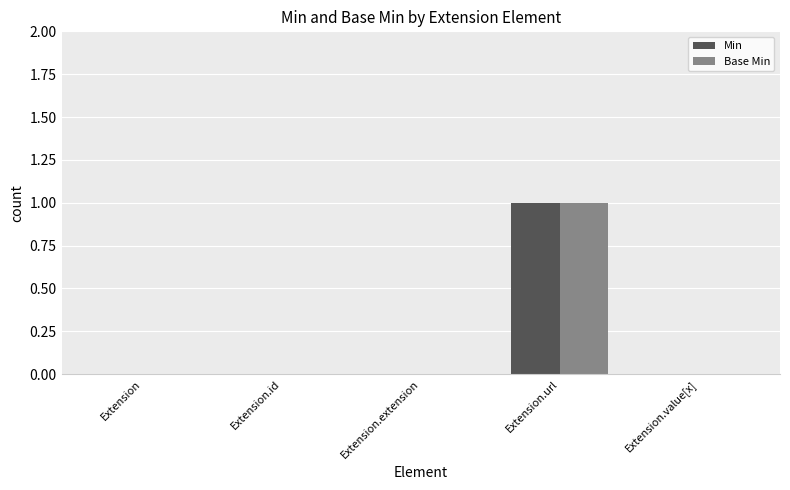

Reading right to left, what are all the values shown in this chart?

Min: Extension.value[x]=0	Extension.url=1	Extension.extension=0	Extension.id=0	Extension=0
Base Min: Extension.value[x]=0	Extension.url=1	Extension.extension=0	Extension.id=0	Extension=0